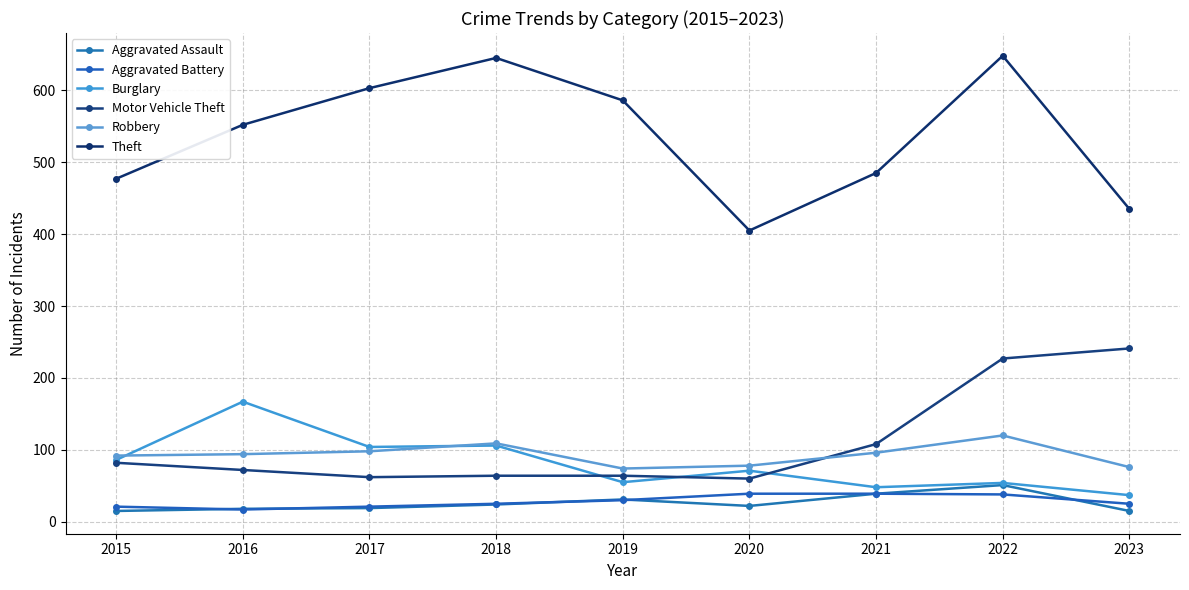

Count the number of categories in the chart.

9